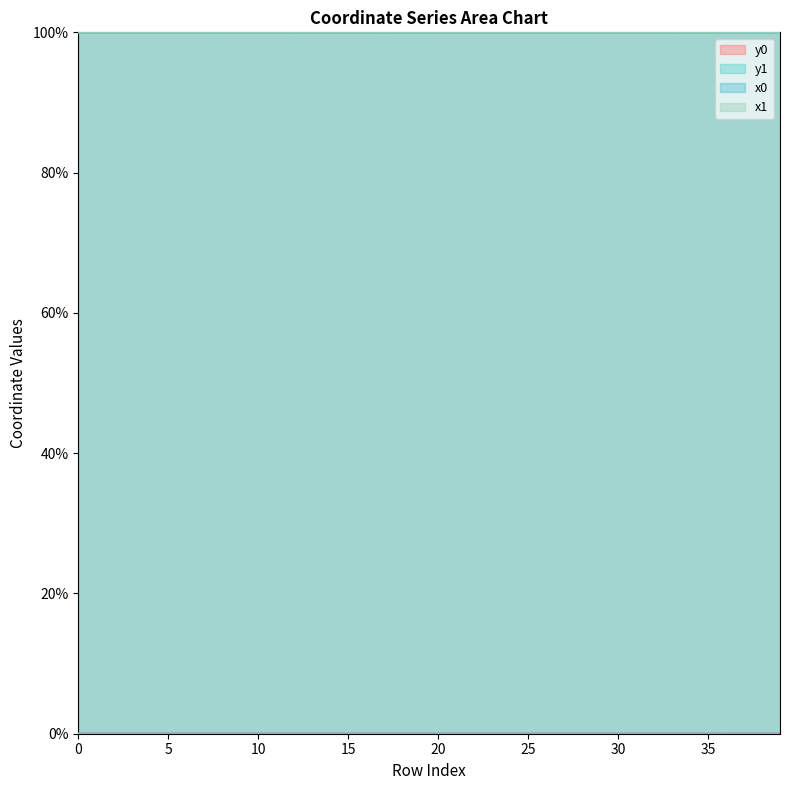

What is the maximum value shown in the chart?

100.0